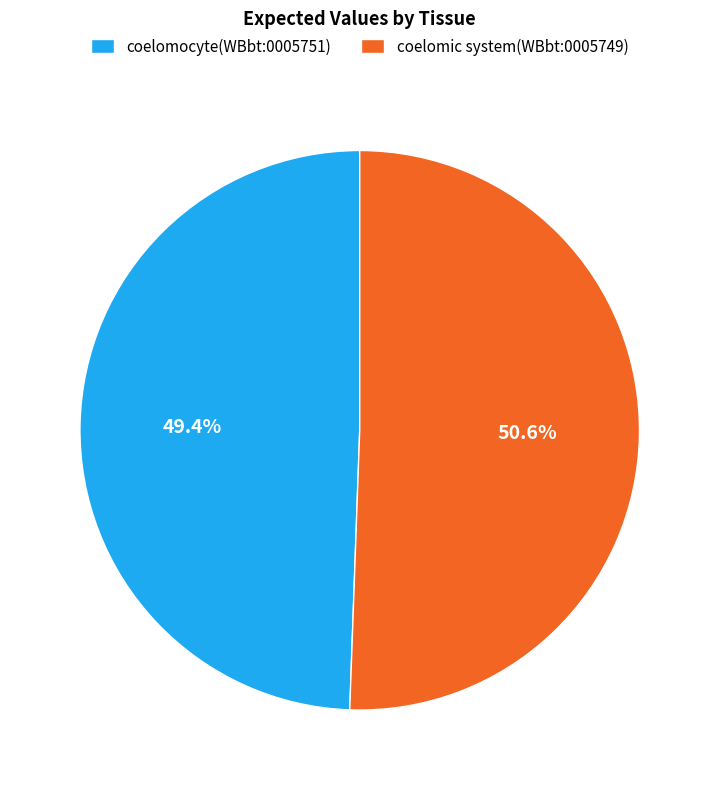

To the nearest percent, what is the difference between the coelomic system(WBbt:0005749) and coelomocyte(WBbt:0005751) slice percentages?

1%